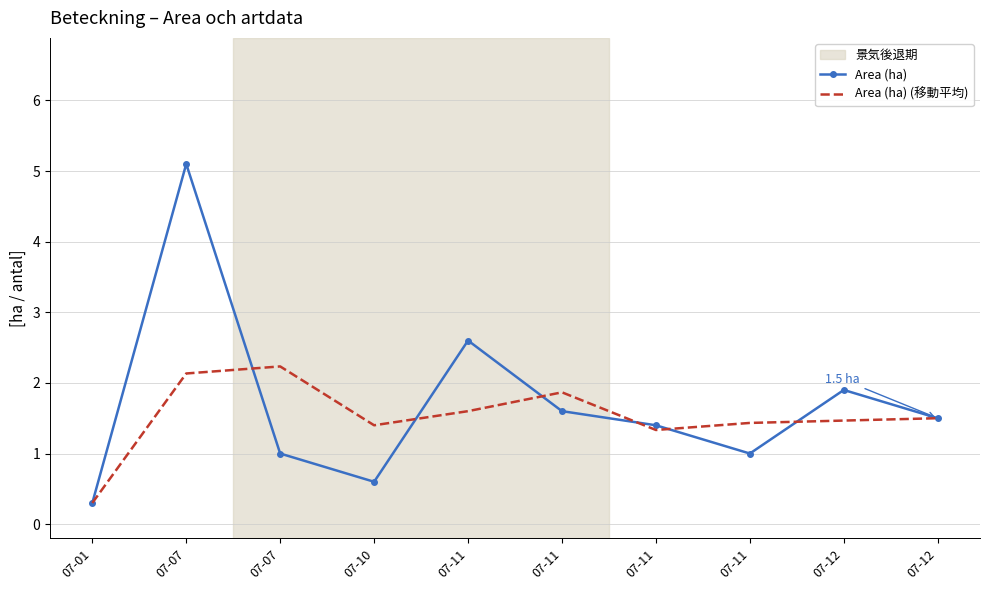

Reading left to right, list all the values displayed in this chart.

Area (ha): 0.3	5.1	1.0	0.6	2.6	1.6	1.4	1.0	1.9	1.5
Area (ha) (移動平均): 0.3	2.1	2.2	1.4	1.6	1.9	1.3	1.4	1.5	1.5